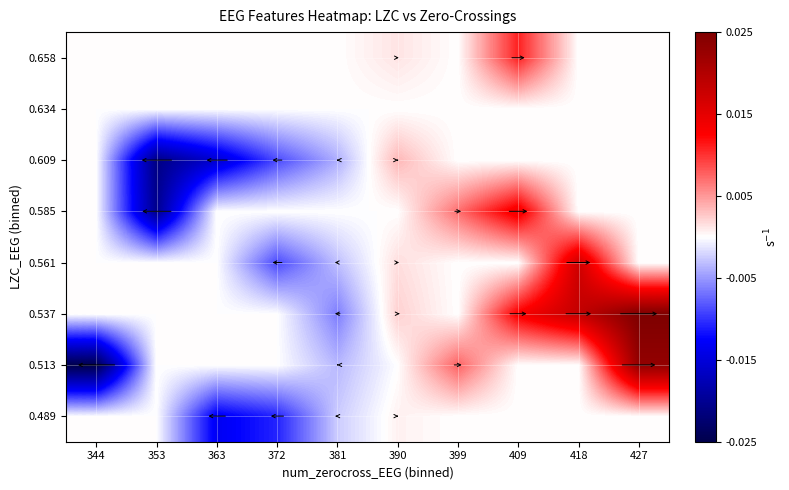

Which category has the lowest value across all series?

344